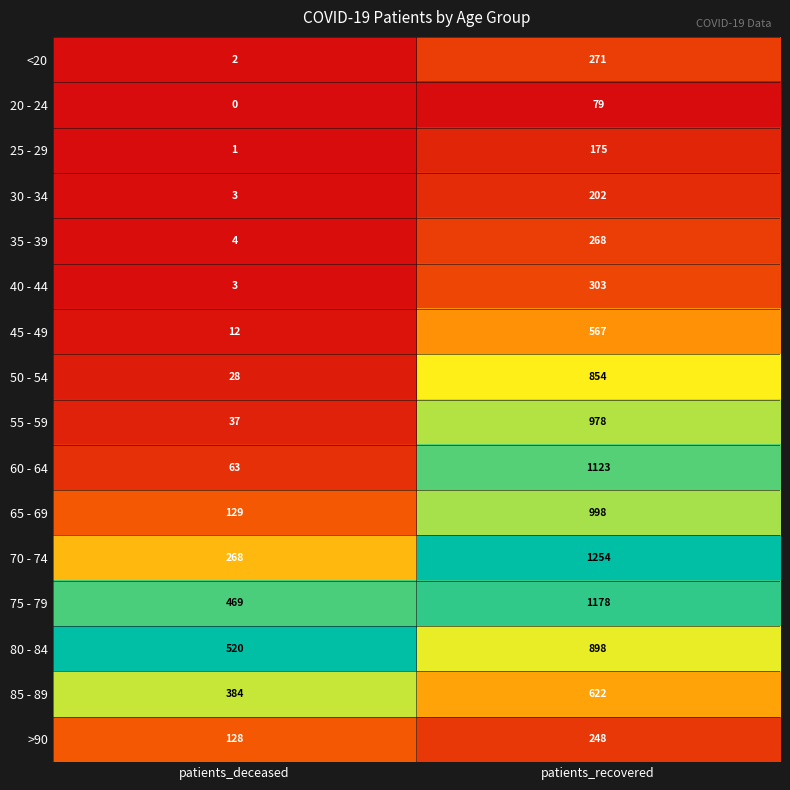

What value does the <20 series have at patients_recovered, to the nearest 5?

270